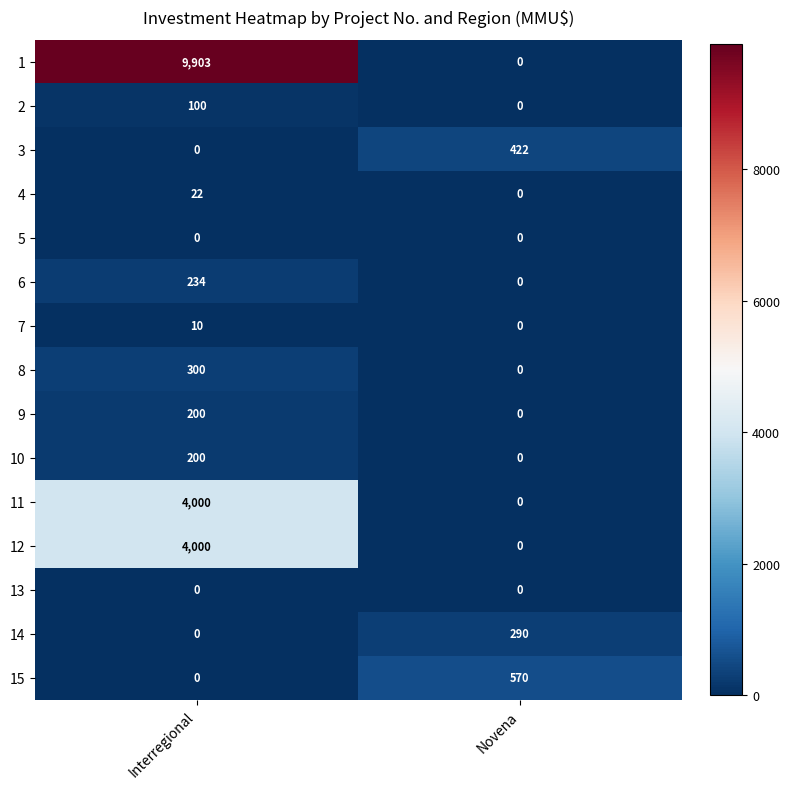

What is the average value of the 14 series?

145